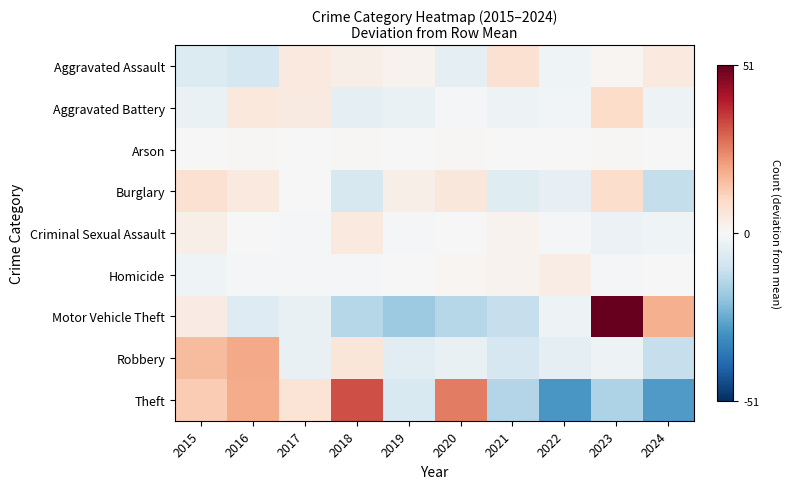

Reading left to right, extract all data points from this chart.

Aggravated Assault: 2015=-7.1	2016=-9.1	2017=4.9	2018=2.9	2019=1.9	2020=-5.1	2021=7.9	2022=-2.1	2023=0.9	2024=4.9
Aggravated Battery: 2015=-3.6	2016=5.4	2017=4.4	2018=-4.6	2019=-3.6	2020=-0.6	2021=-2.6	2022=-1.6	2023=9.4	2024=-2.6
Arson: 2015=-0.4	2016=0.6	2017=-0.4	2018=0.6	2019=-0.4	2020=0.6	2021=-0.4	2022=-0.4	2023=0.6	2024=-0.4
Burglary: 2015=7.9	2016=4.9	2017=-0.1	2018=-8.1	2019=2.9	2020=5.9	2021=-6.1	2022=-4.1	2023=8.9	2024=-12.1
Criminal Sexual Assault: 2015=2.8	2016=-0.2	2017=-1.2	2018=4.8	2019=-1.2	2020=-0.2	2021=1.8	2022=-1.2	2023=-3.2	2024=-2.2
Homicide: 2015=-2.1	2016=-1.1	2017=-1.1	2018=-1.1	2019=-0.1	2020=0.9	2021=1.9	2022=3.9	2023=-1.1	2024=-0.1
Motor Vehicle Theft: 2015=4.2	2016=-6.8	2017=-3.8	2018=-14.8	2019=-18.8	2020=-14.8	2021=-11.8	2022=-2.8	2023=51.2	2024=18.2
Robbery: 2015=16.2	2016=19.2	2017=-3.8	2018=6.2	2019=-5.8	2020=-3.8	2021=-8.8	2022=-4.8	2023=-2.8	2024=-11.8
Theft: 2015=13.0	2016=19.0	2017=7.0	2018=33.0	2019=-8.0	2020=26.0	2021=-15.0	2022=-30.0	2023=-16.0	2024=-29.0